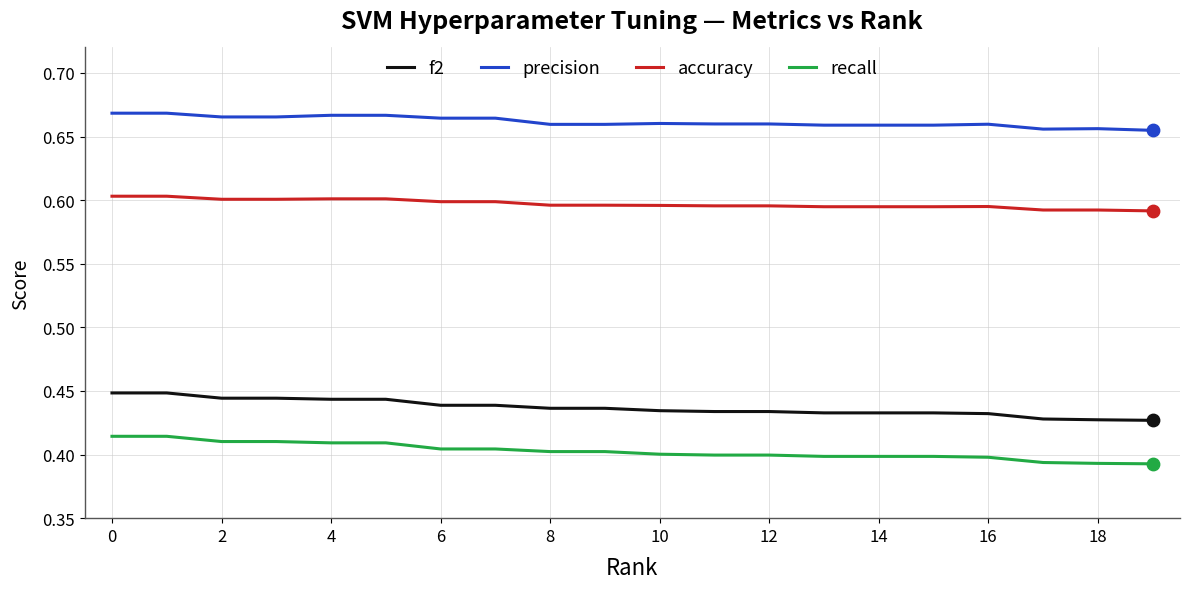

At how many categories does at least one series exceed 0?

20